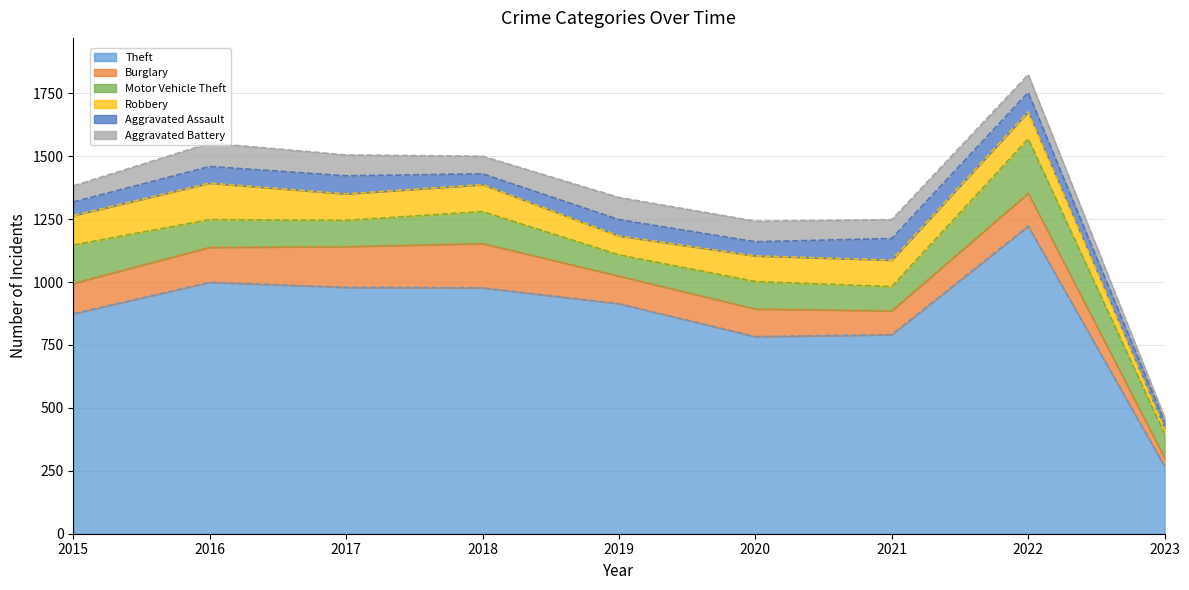

The Aggravated Assault series shows 66 at 2016. True or false?

True